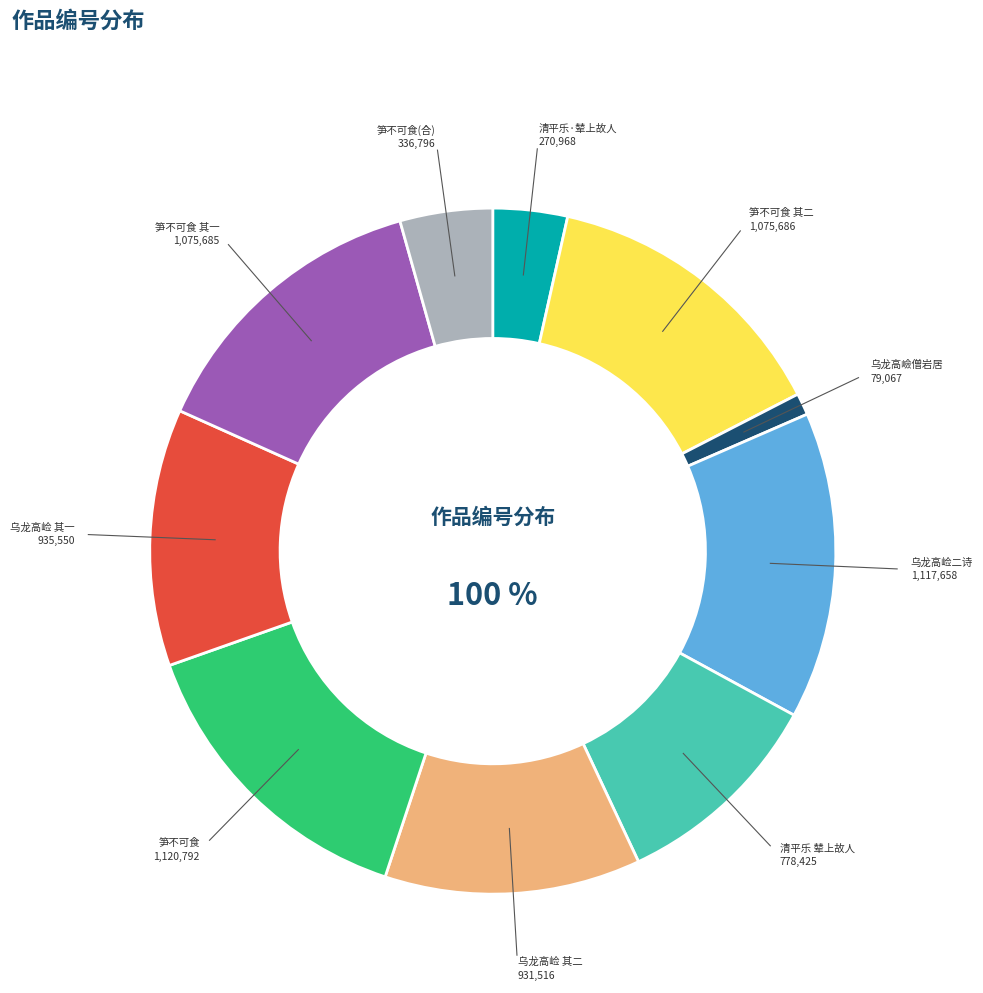

To the nearest percent, what portion does 有为予言乌龙高崄不可到处有僧岩居不知其年予每登千峰榭望之慨然为作二诗 其二 represent?

12%